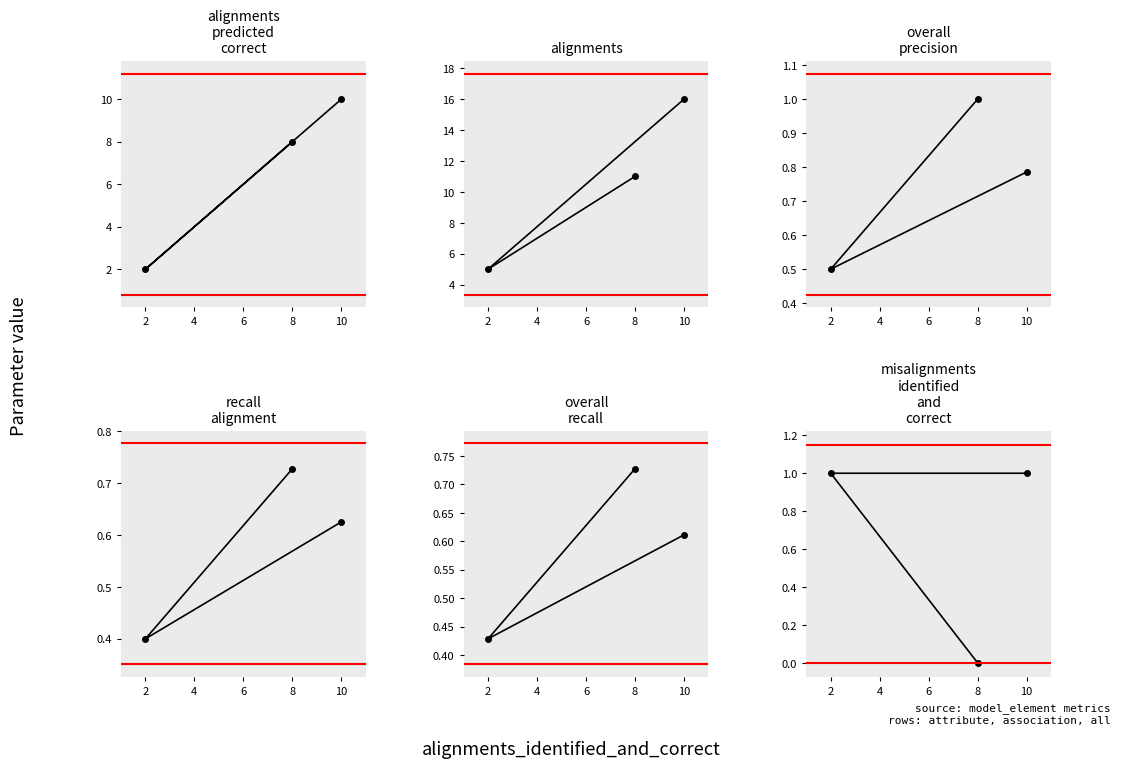

What is the maximum value shown in the chart?

16.0